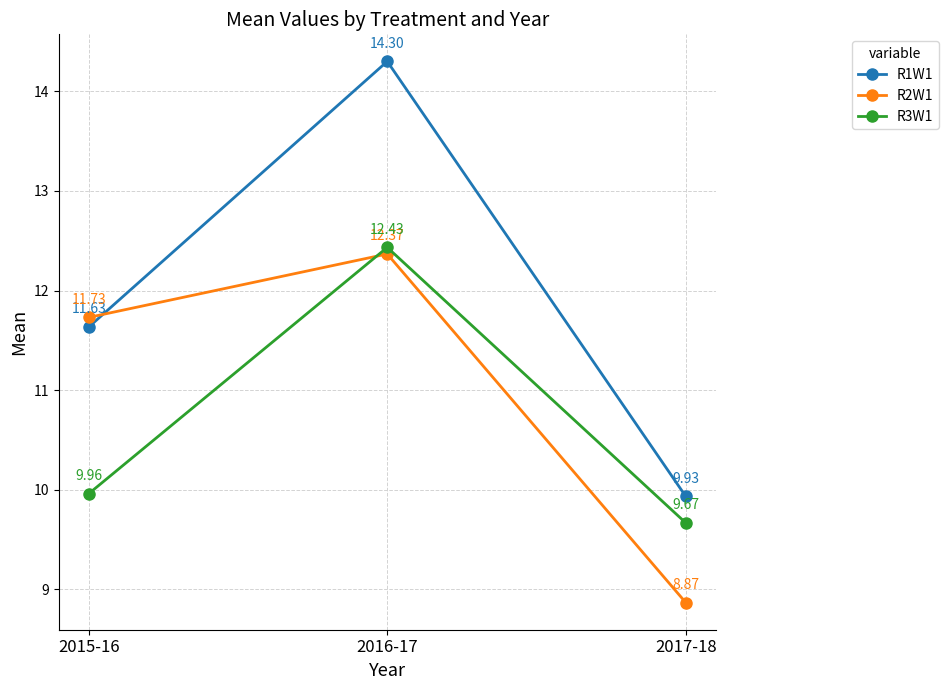

The value of R2W1 at 2015-16 is 11.7. True or false?

True